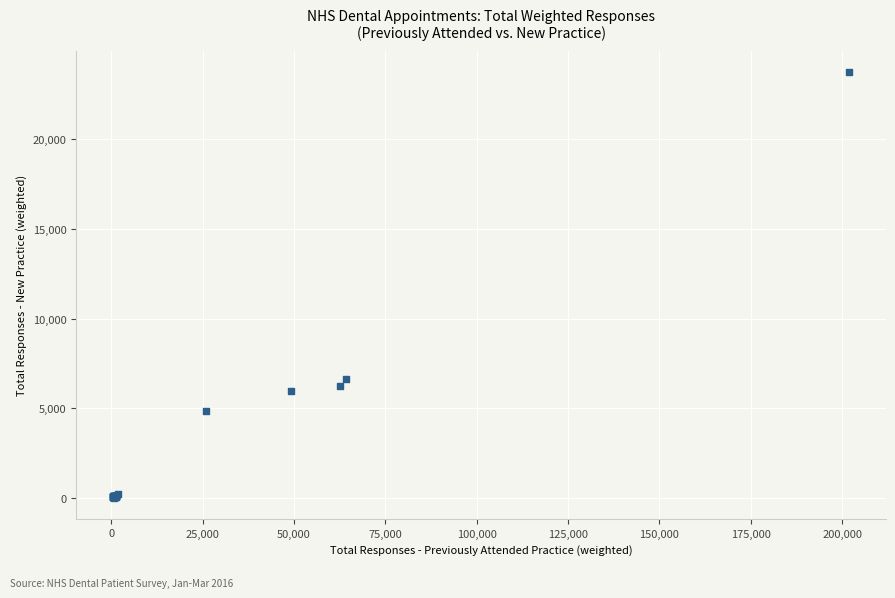

What Y value in the scatter plot is closest to 11888?

6663.5